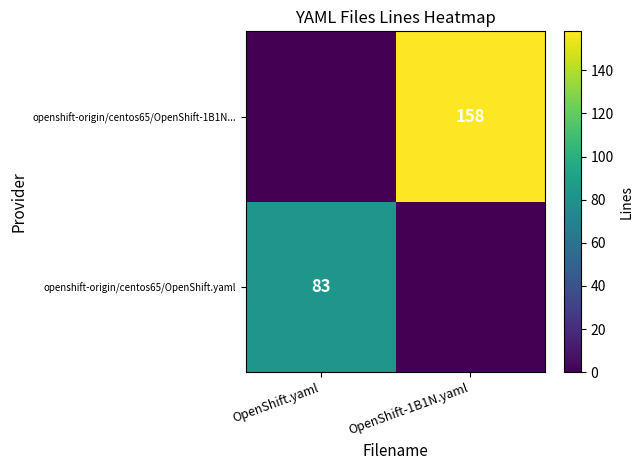

The value of openshift-origin/centos65/OpenShift-1B1N... at OpenShift-1B1N.yaml is 85. True or false?

False